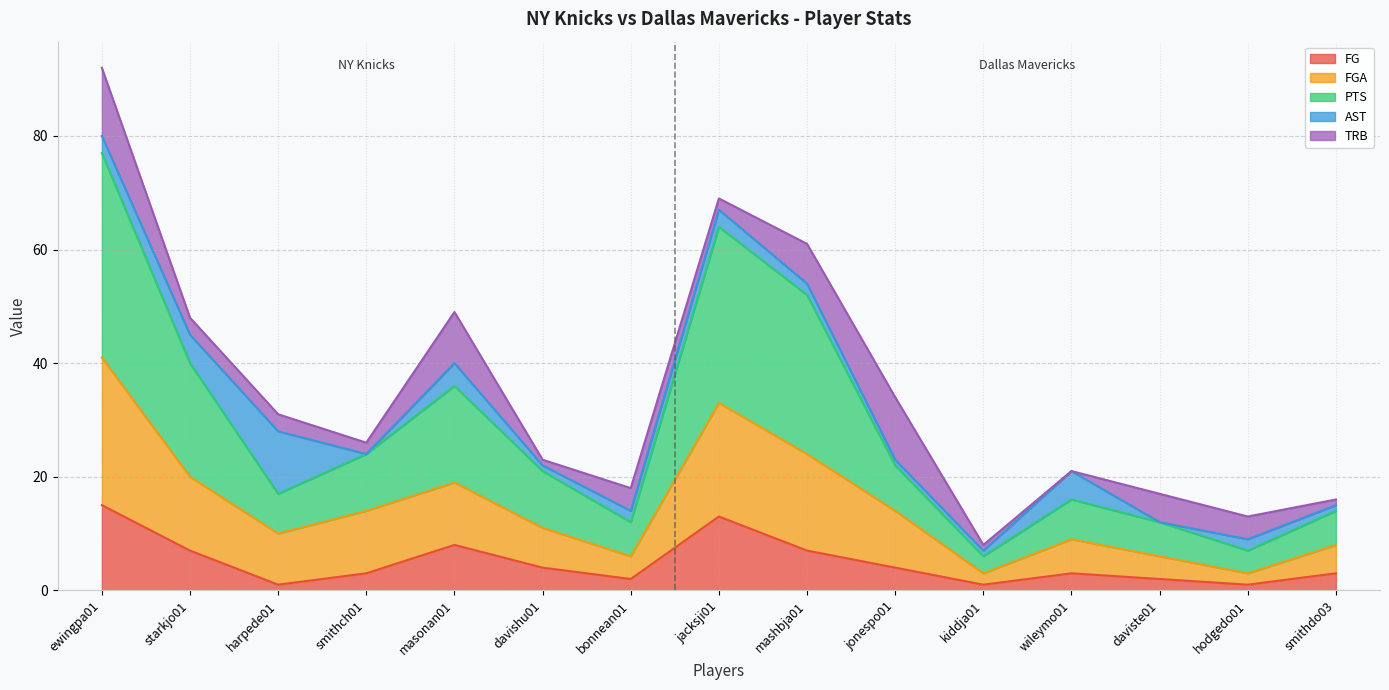

The FGA series shows 6 at daviste01. True or false?

True